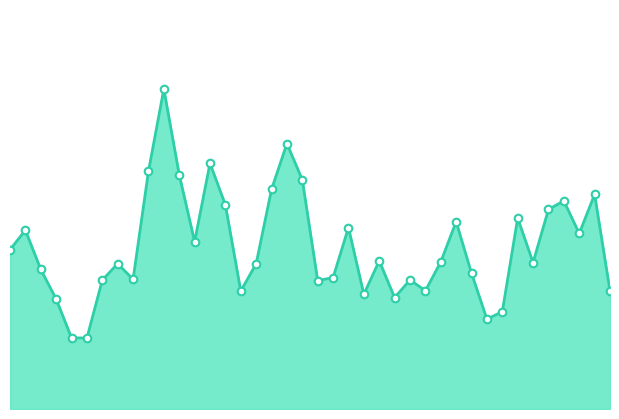

Which series contains the highest Y value?

Volume Line